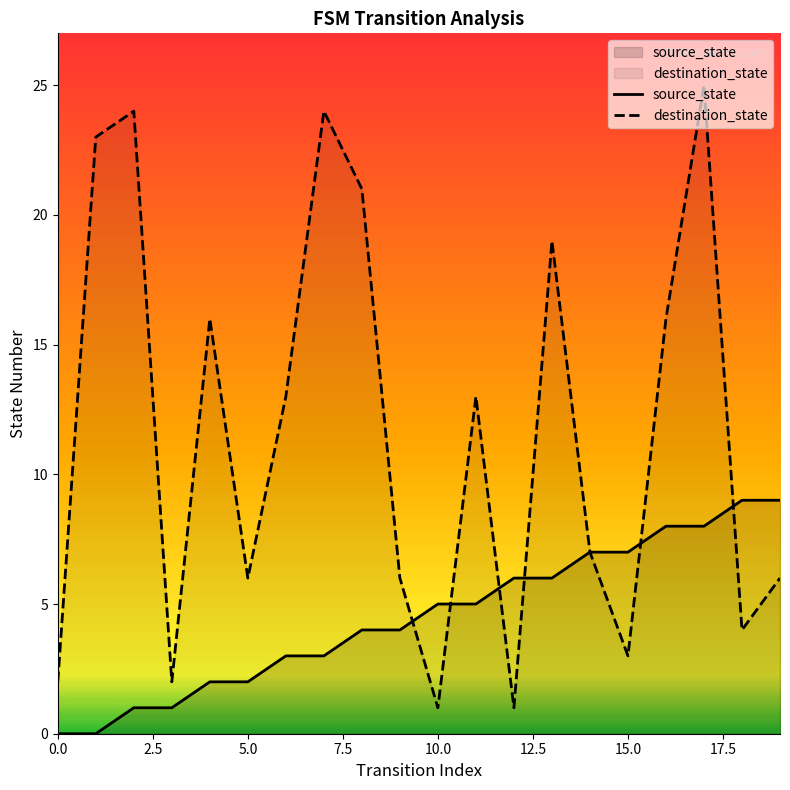

What is the sum of the destination_state values at 4 and 10?

17